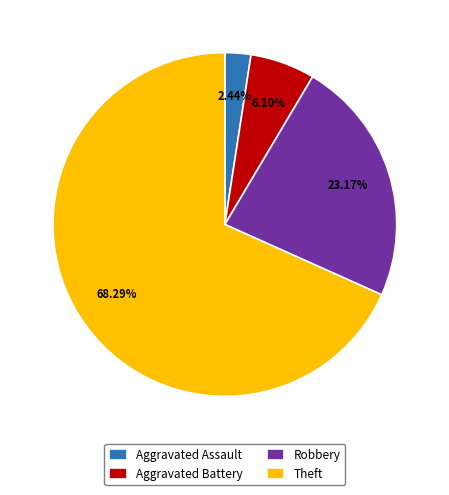

Approximately how many times larger is the value at Robbery compared to Aggravated Assault?

9.5